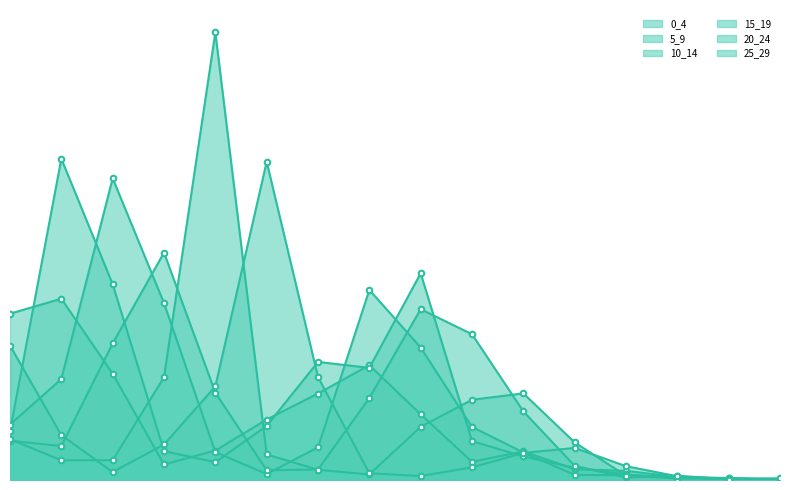

Rank the series by their maximum value, from lowest to highest.

0_4, 15_19, 10_14, 25_29, 5_9, 20_24